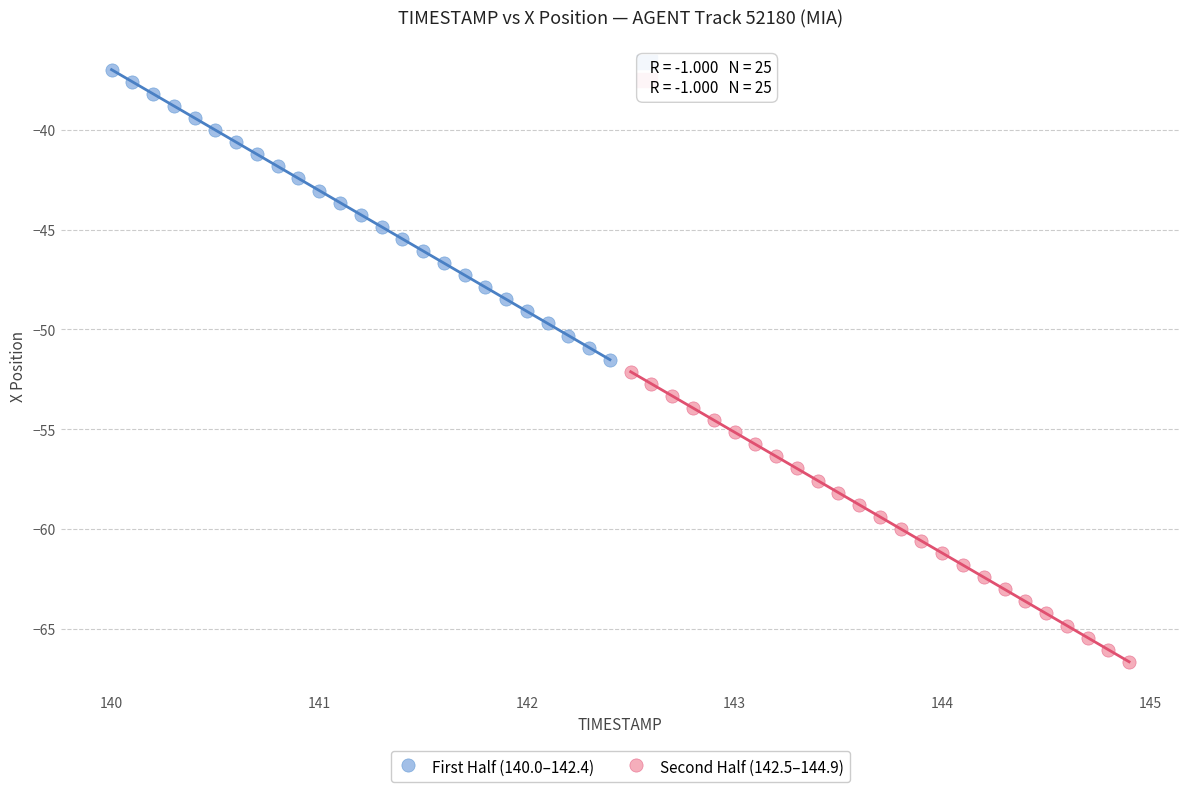

Which series reaches the minimum Y coordinate?

Second Half (142.5–144.9)